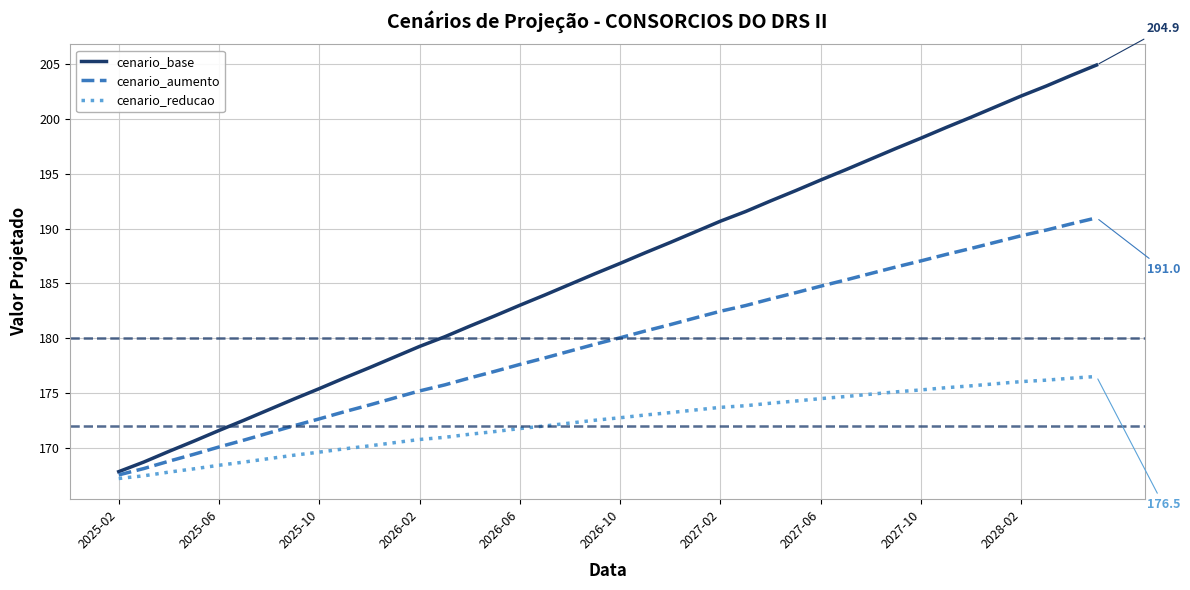

List the series in order of their overall mean, highest first.

cenario_base, cenario_aumento, cenario_reducao